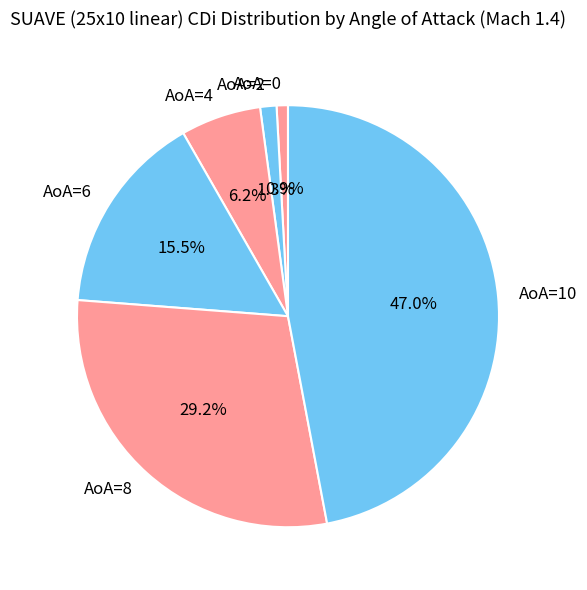

How many slices are in this pie chart?

6